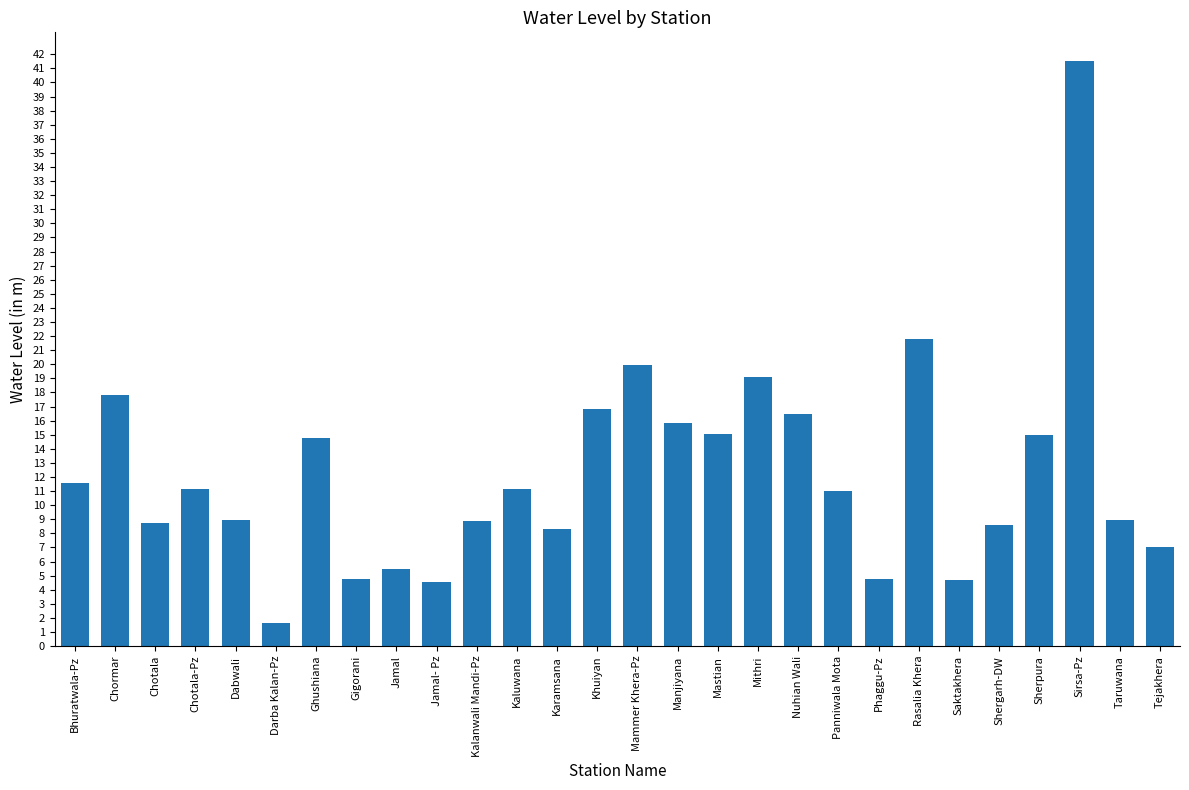

What is the average value?

12.3